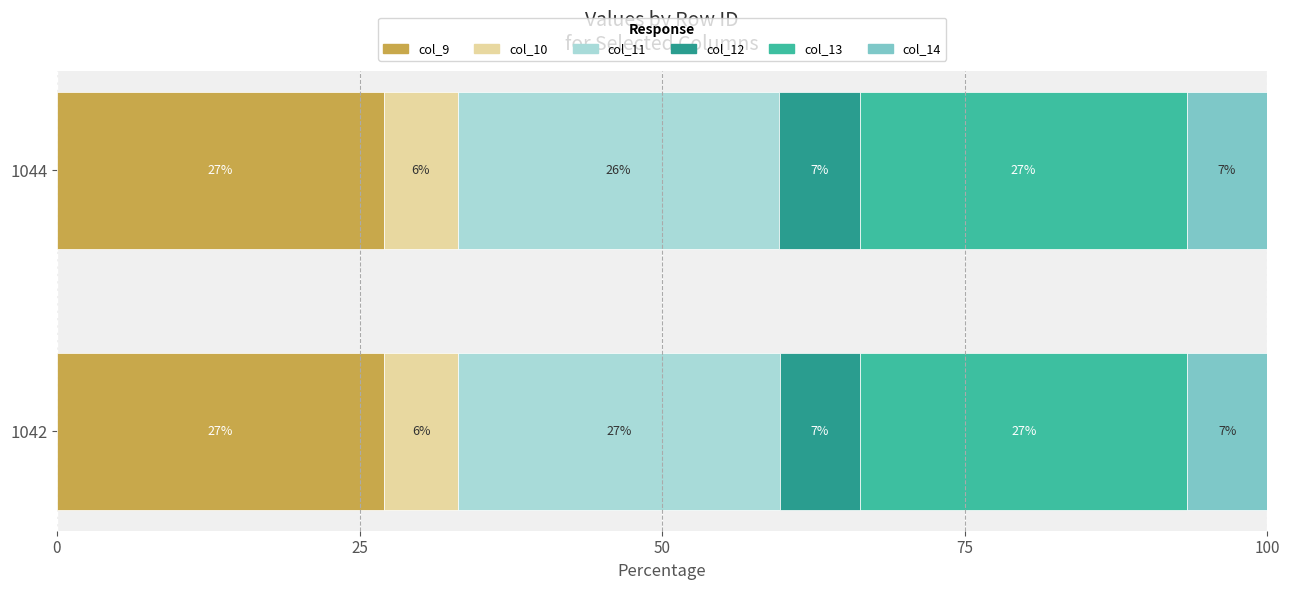

What are all the series names shown in the legend?

col_9, col_10, col_11, col_12, col_13, col_14